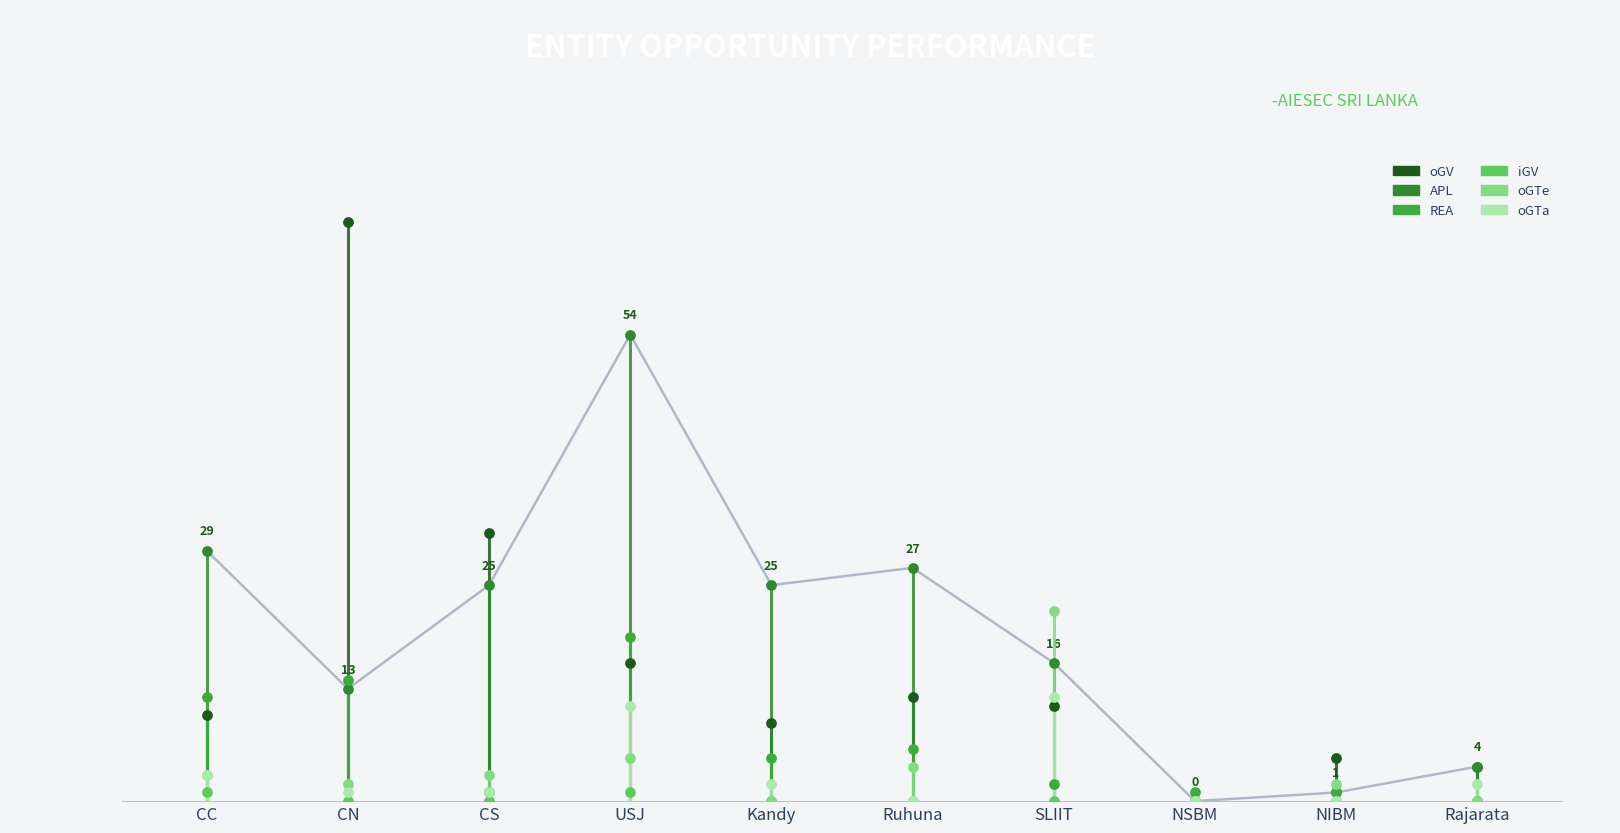

What is the total value across all series at 0.2?

58